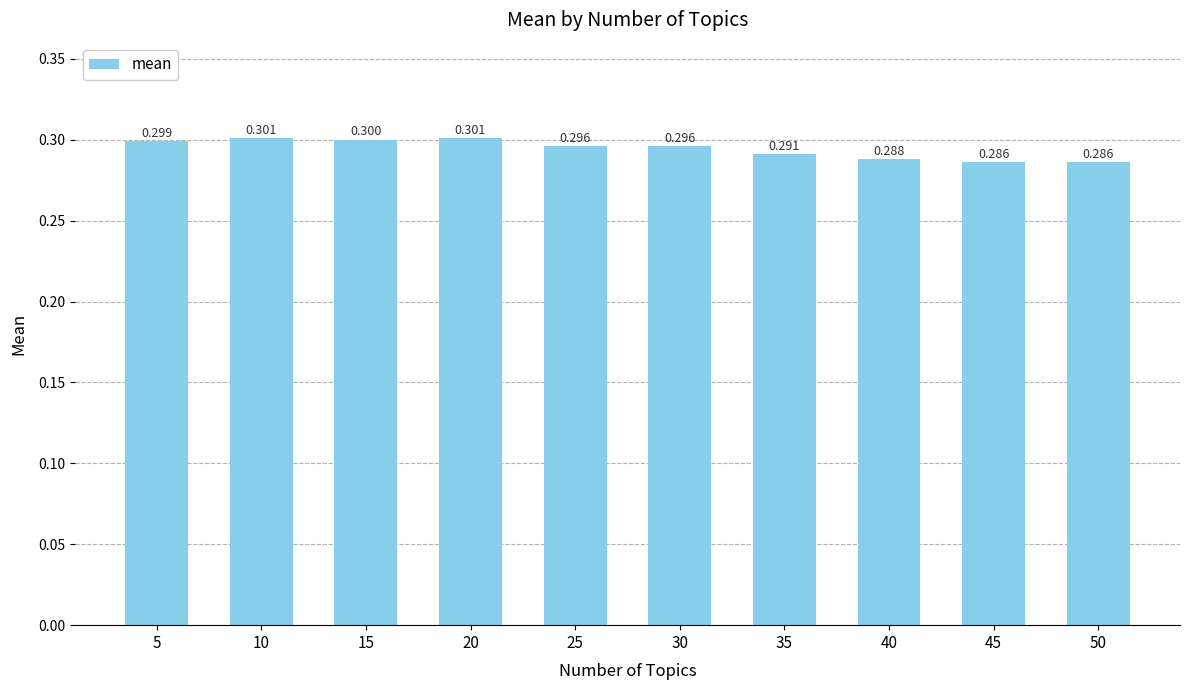

The chart shows a value of 0.5 at 45. True or false?

False